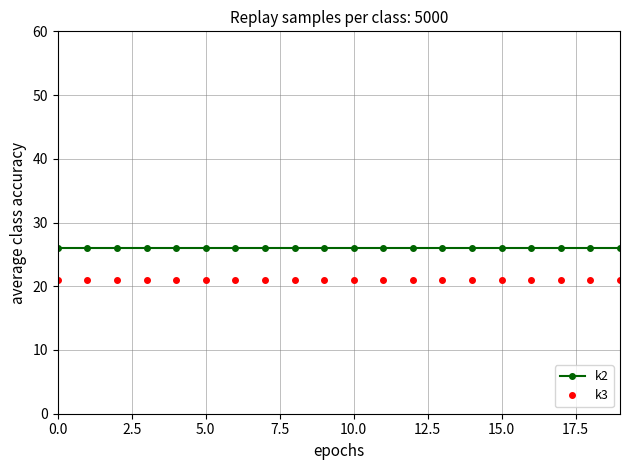

Rank the series by their maximum value, from highest to lowest.

k2, k3